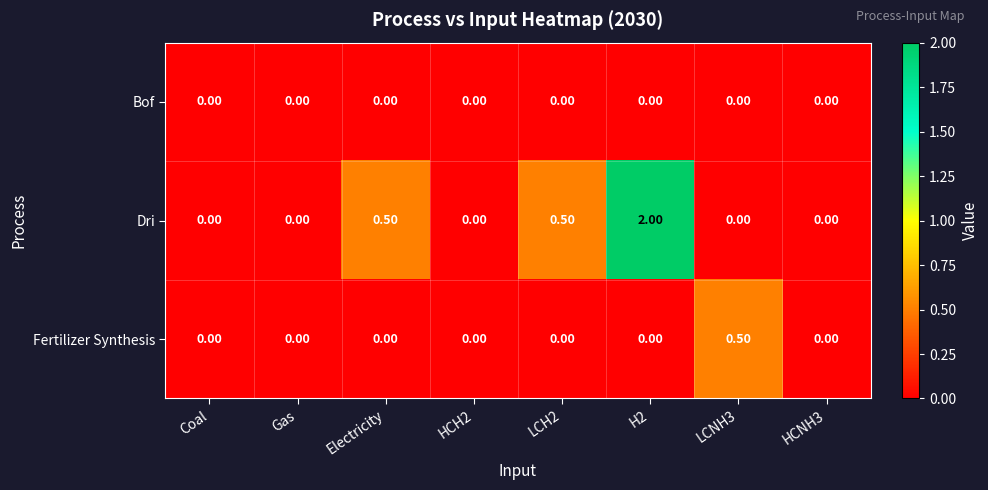

Count the number of categories in the chart.

8